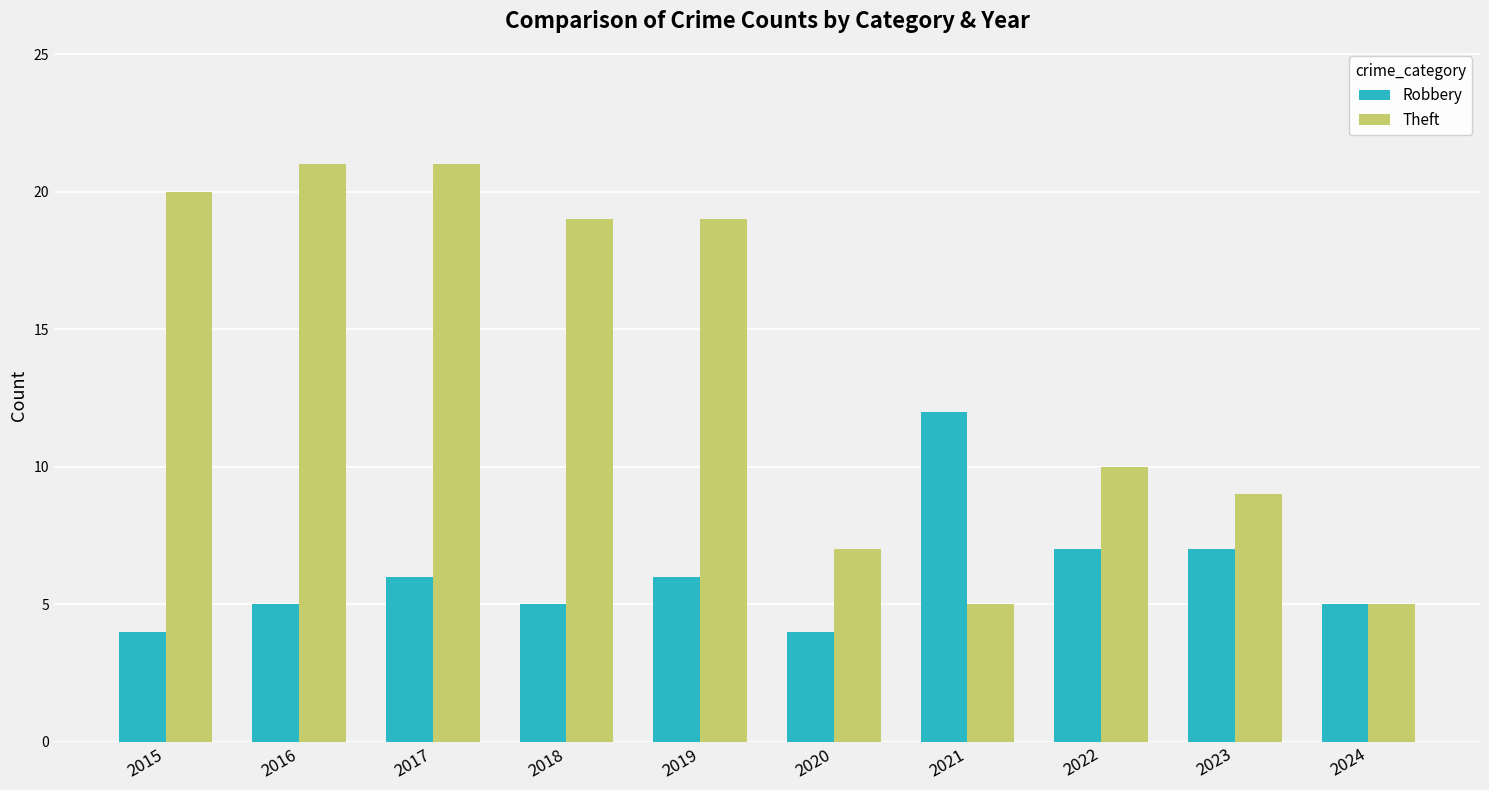

How many Robbery values are between 5 and 7?

7